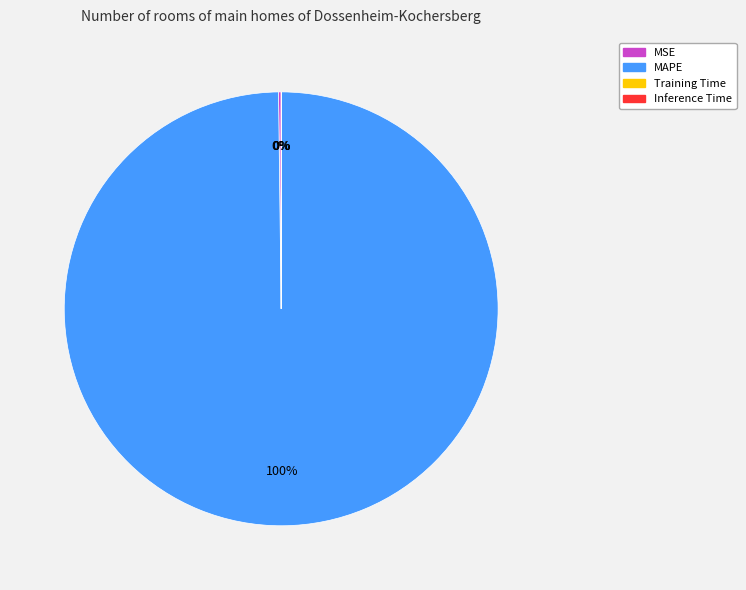

Which slice is the largest?

MAPE